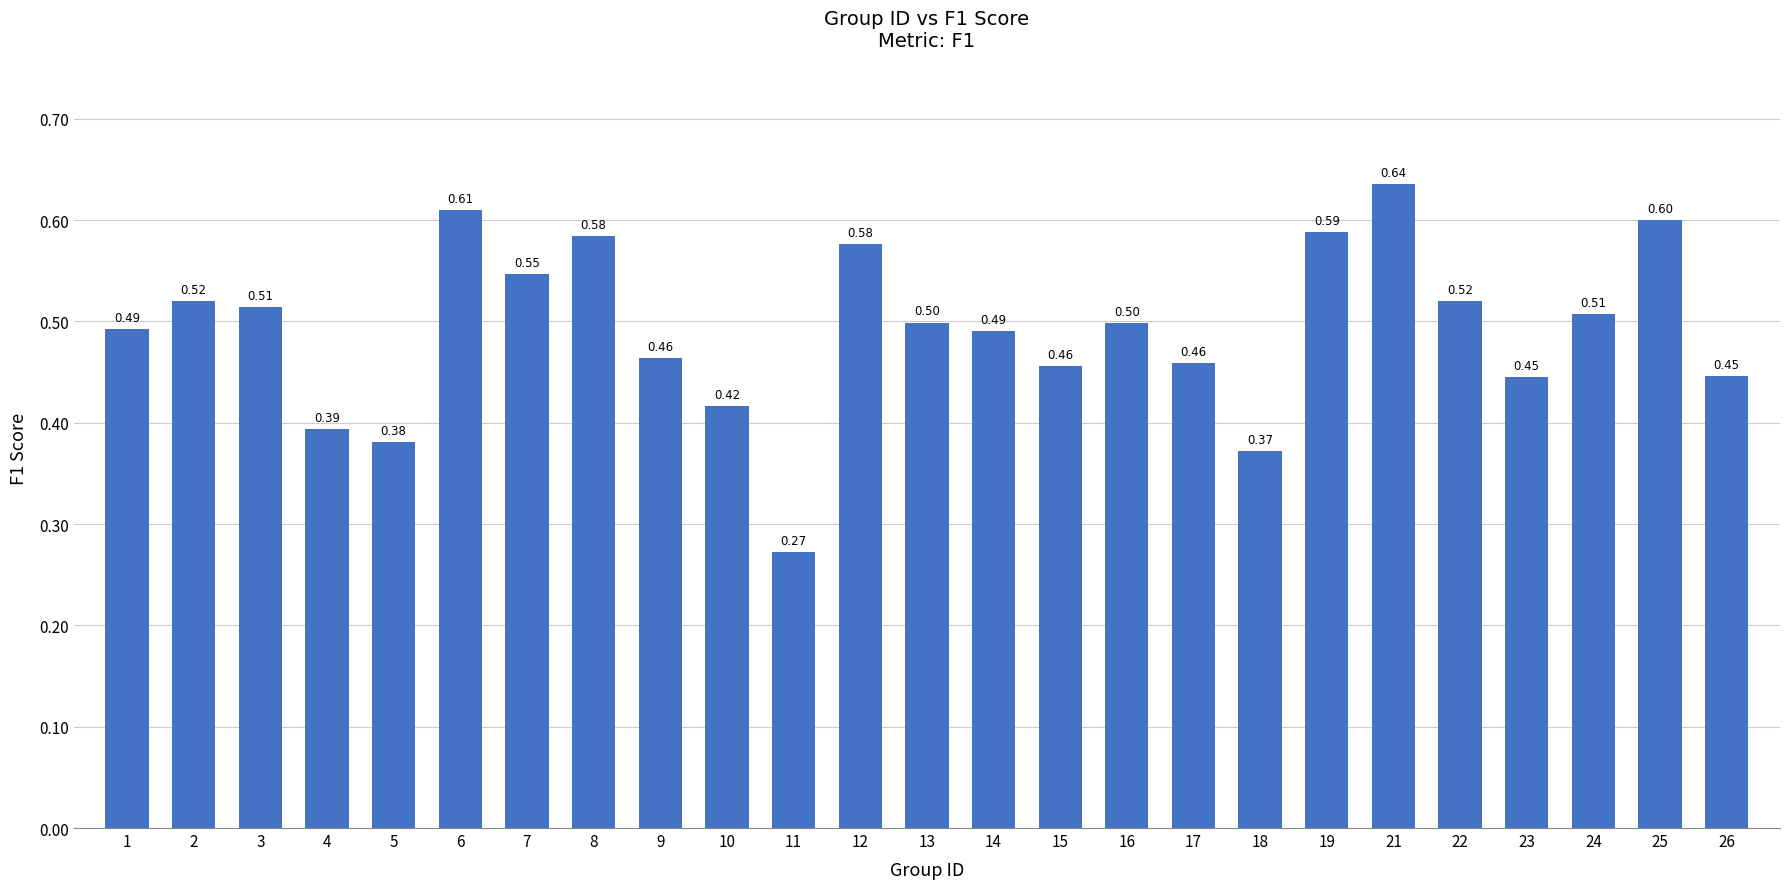

Which has a higher value, 15 or 6?

6